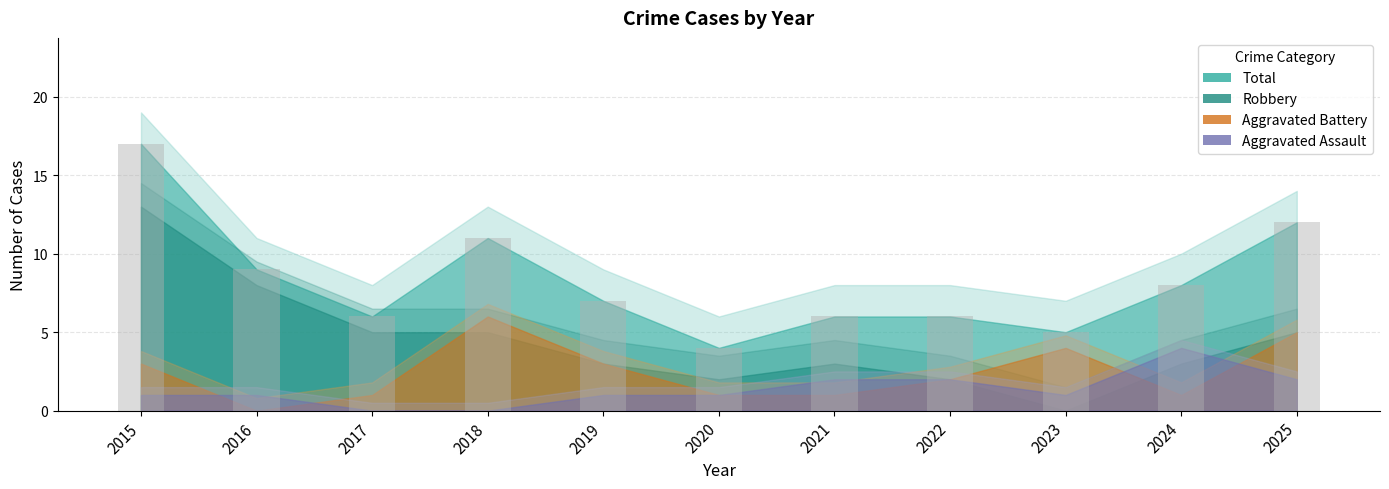

Reading right to left, list all the values displayed in this chart.

12	8	5	6	6	4	7	11	6	9	17